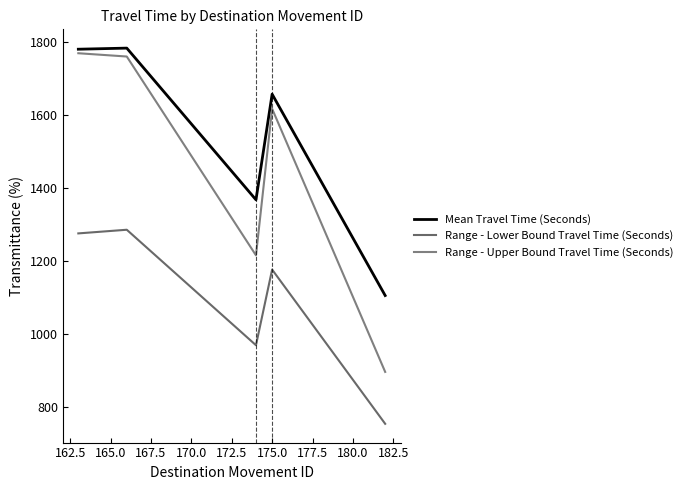

Which series has the largest total across all categories?

Mean Travel Time (Seconds)